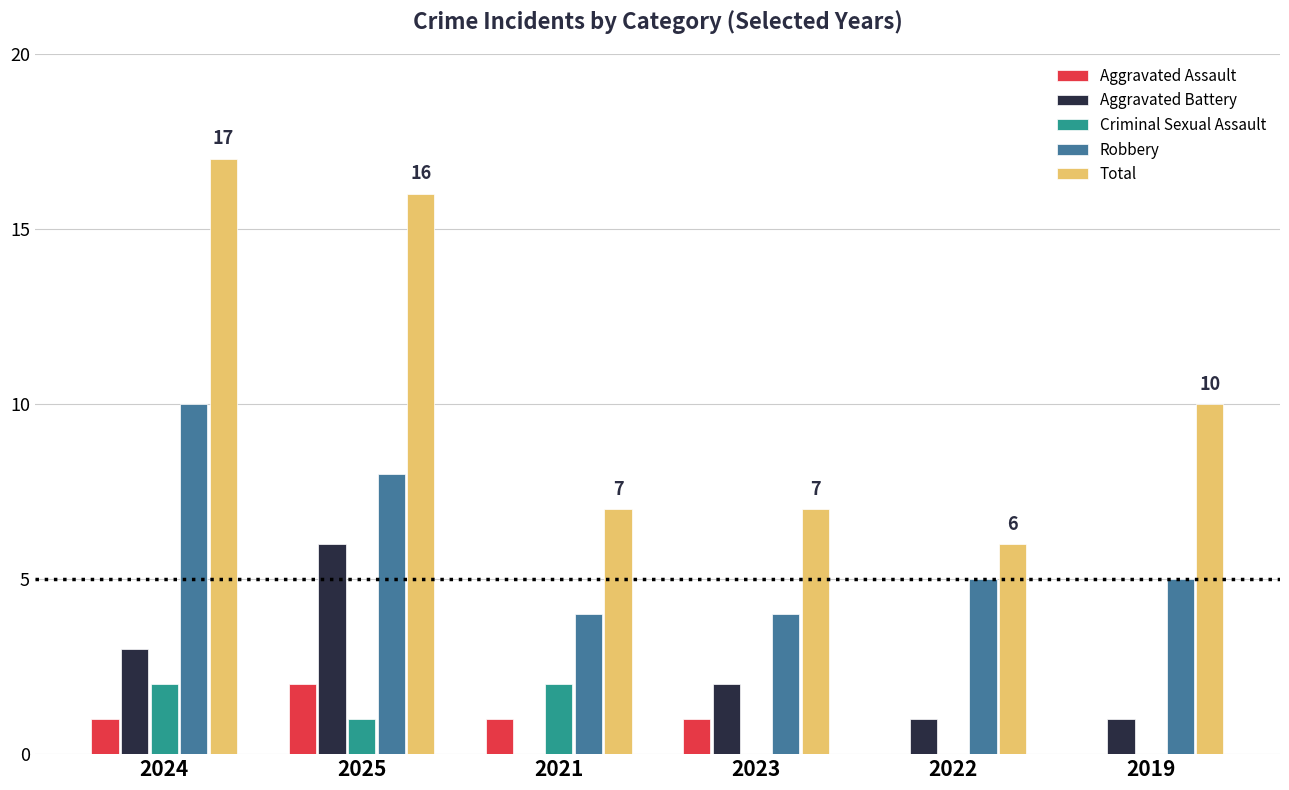

Does the chart contain stacked bars?

No